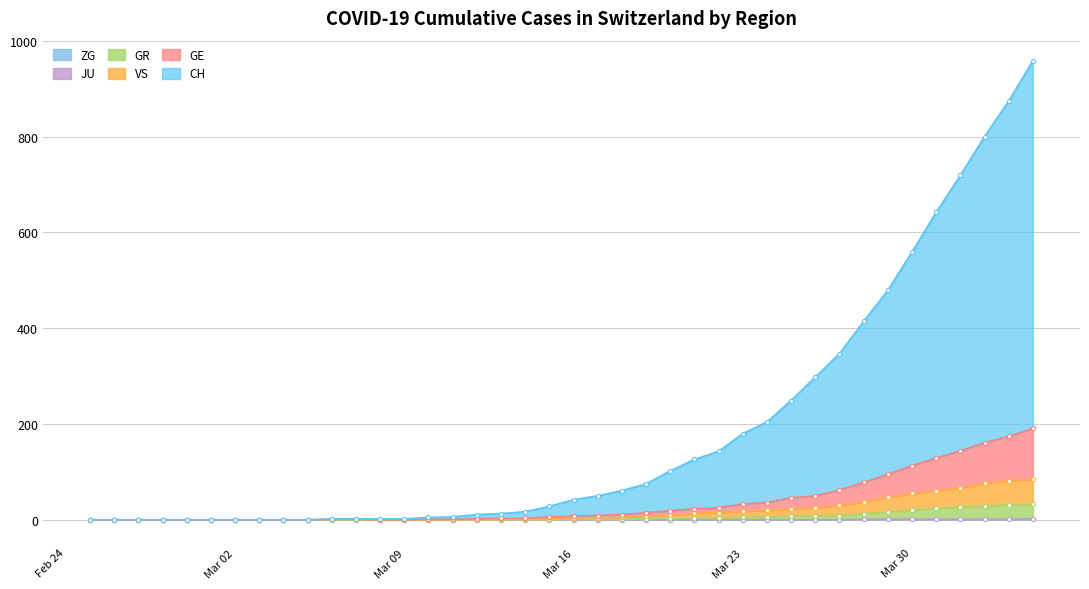

What is the difference between the highest and lowest values at Mar 16?

42